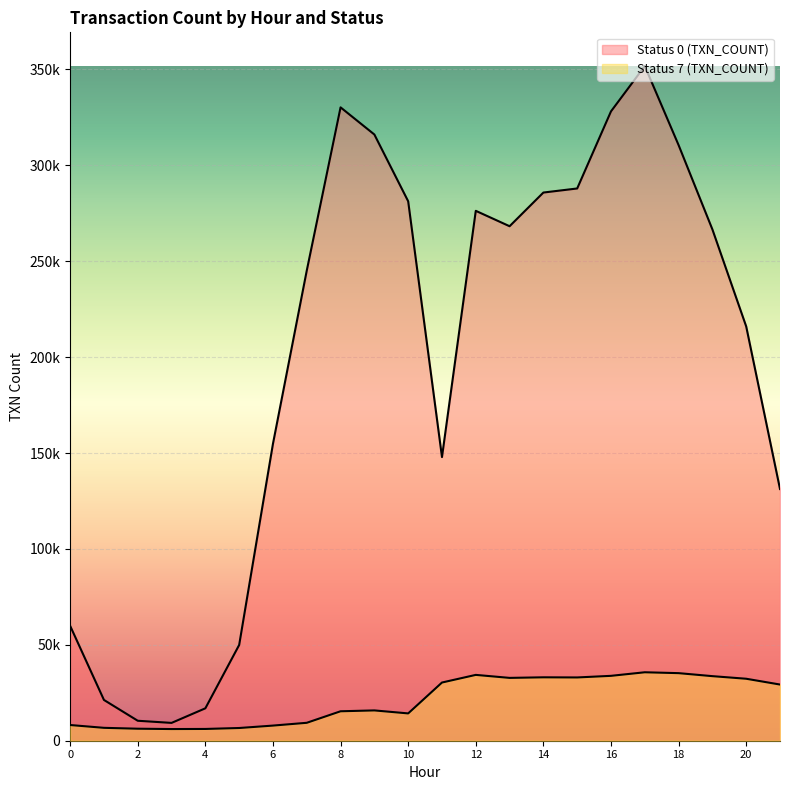

Which has a higher value, 1 or 16?

16